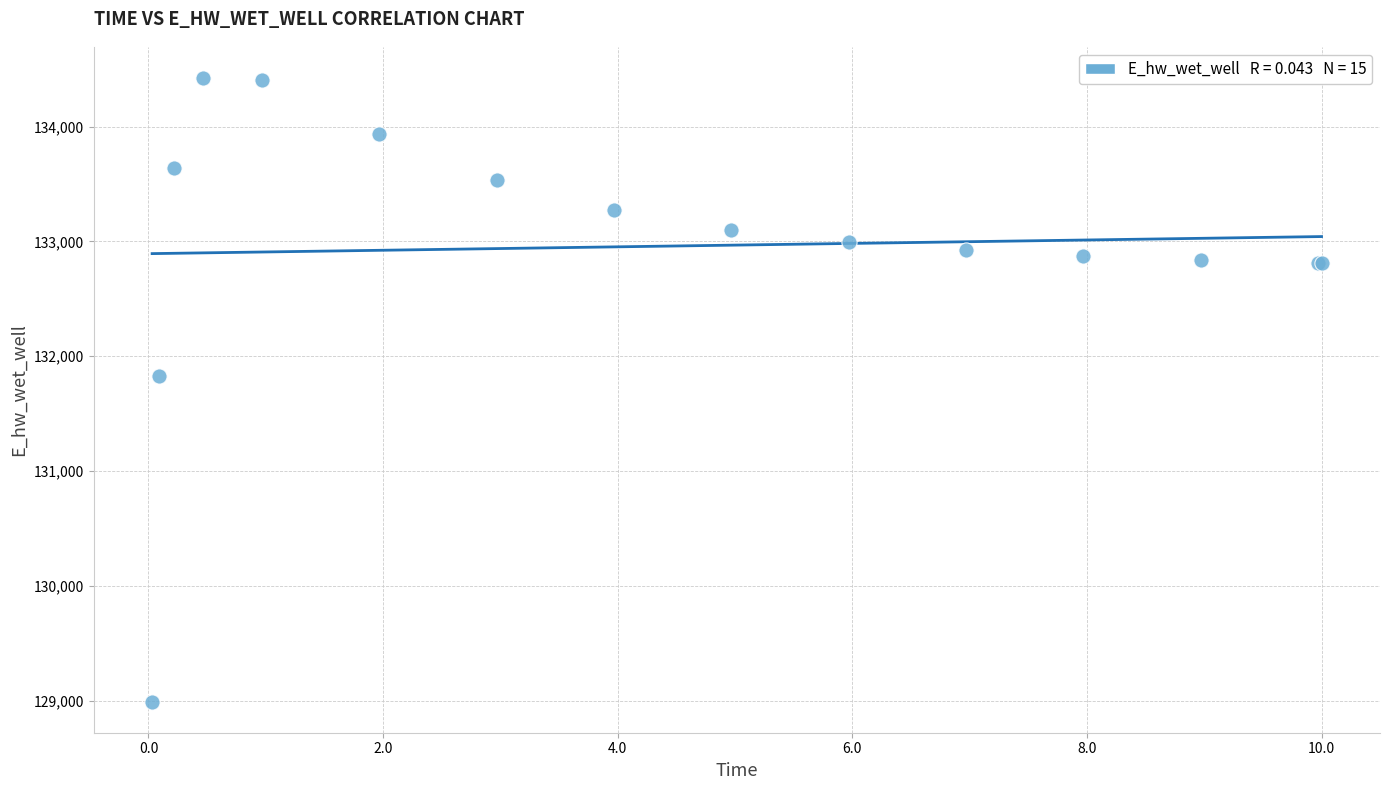

What Y value in the scatter plot is closest to 131706?

131823.8